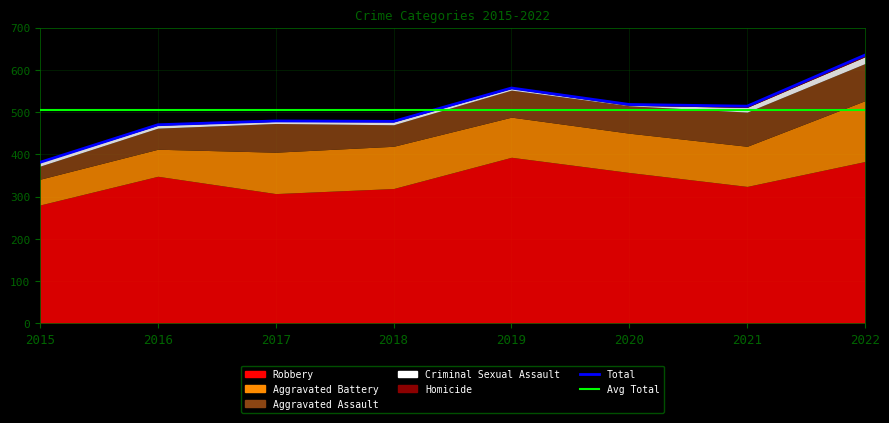

At which label is Robbery closest to 336?

2016